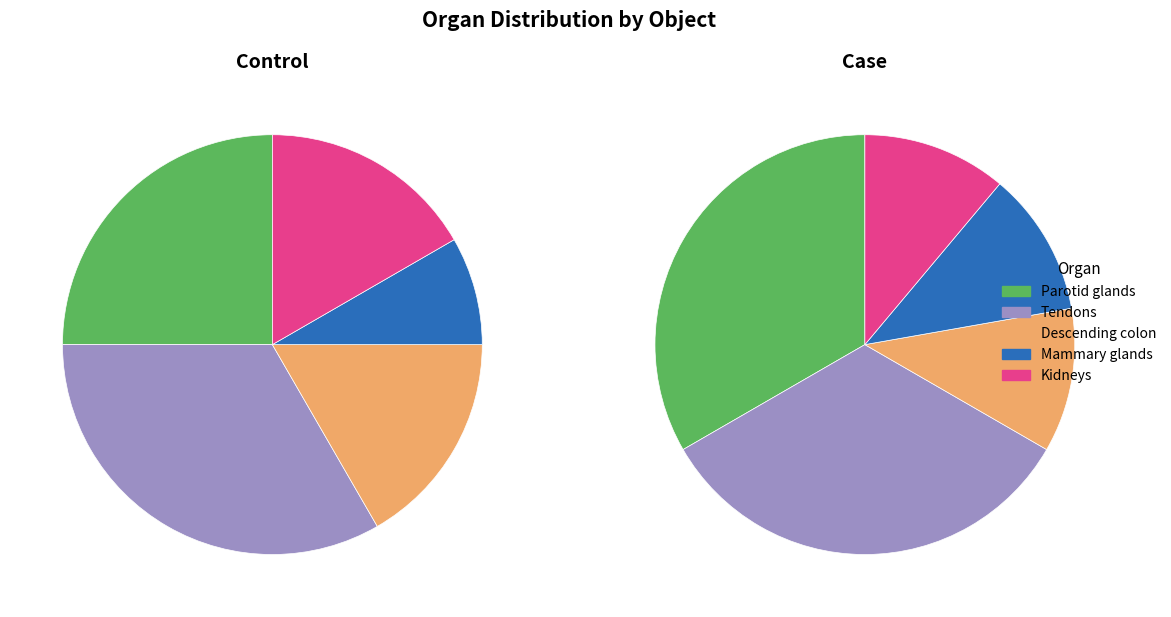

What percentage is the Parotid glands slice, to the nearest percent?

29%